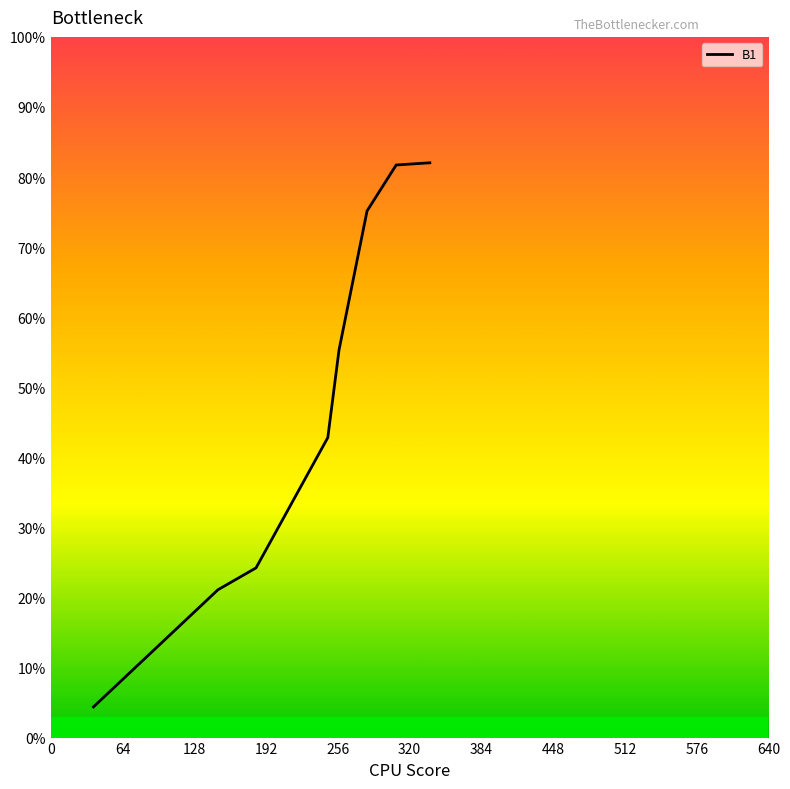

What is the difference between the maximum and minimum values?

77.7